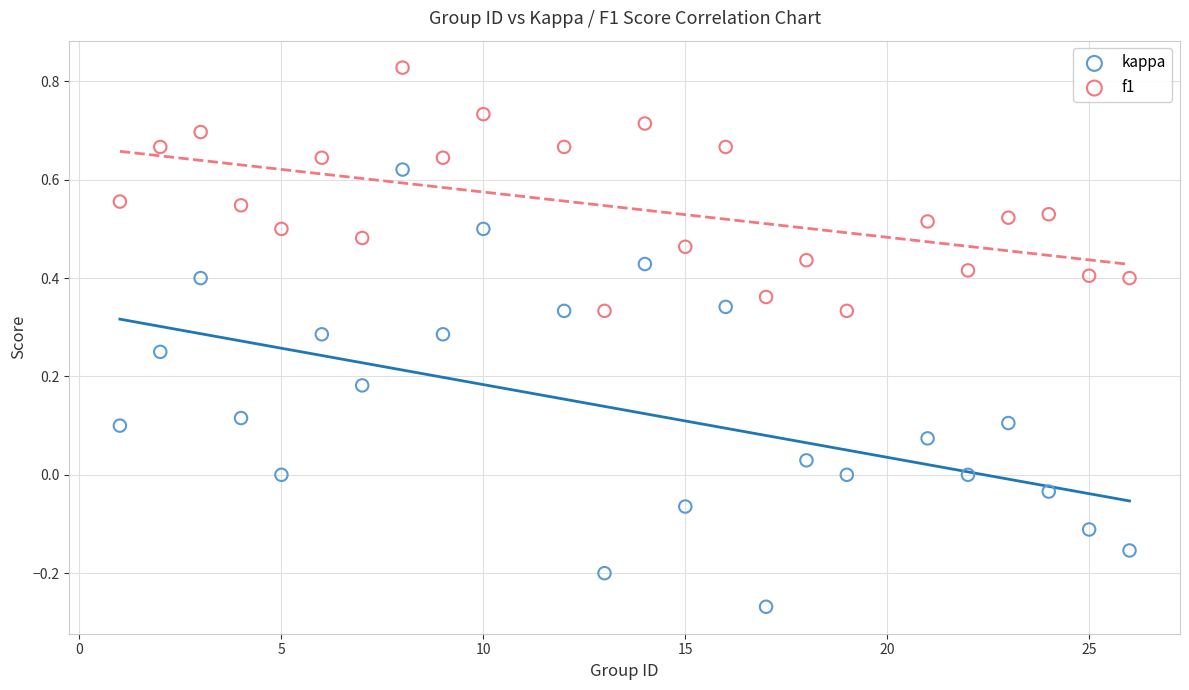

Which series has the largest Y range (max minus min)?

kappa